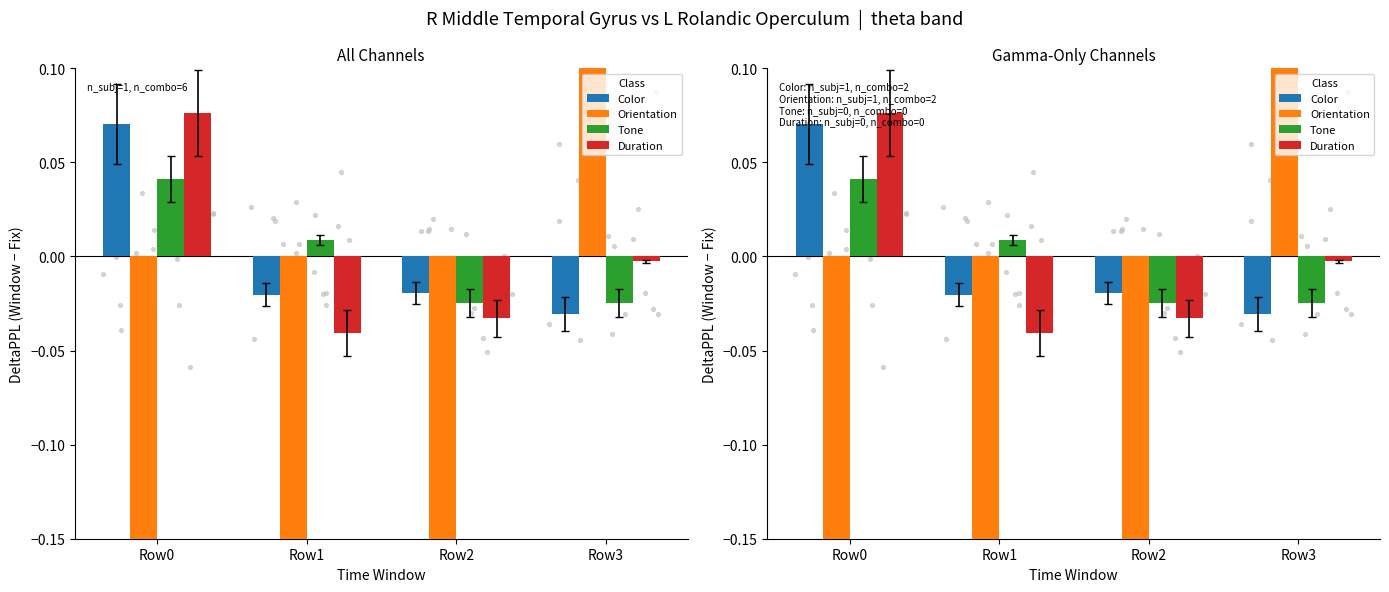

Is the value of Orientation at Row3 greater than the value of Color at Row1?

Yes